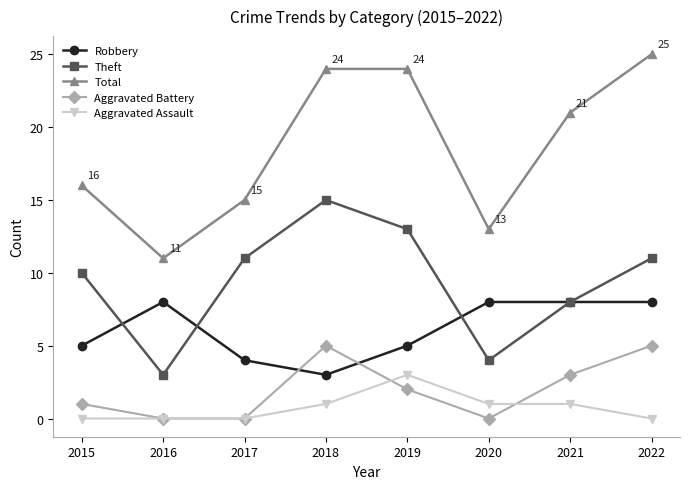

What is the greatest value displayed?

25